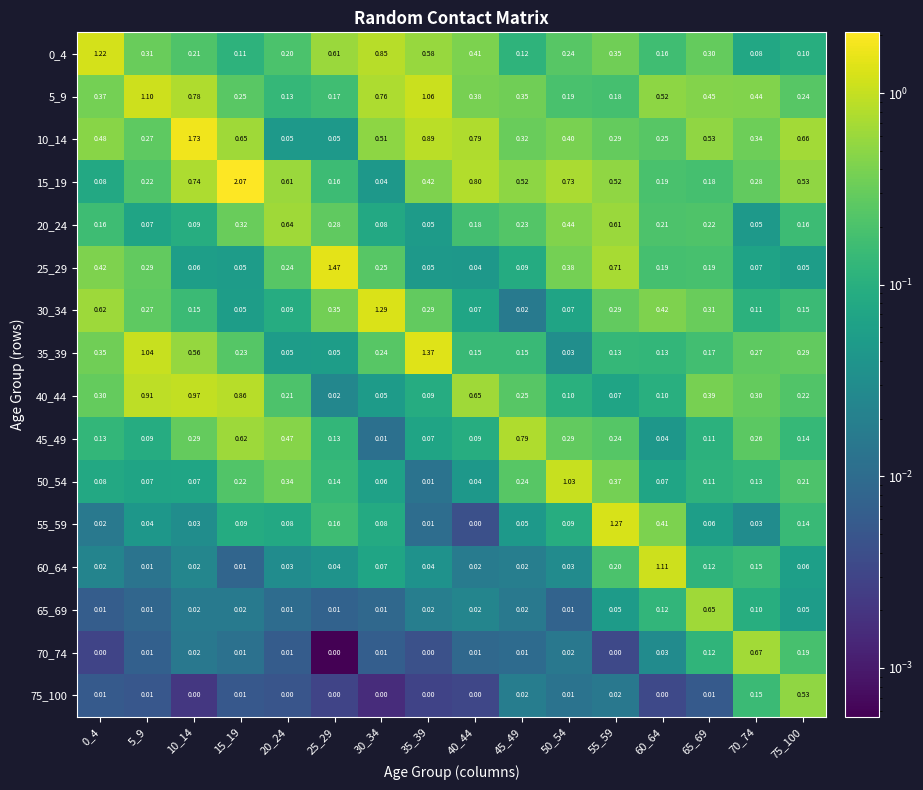

Is the value of 0_4 at 60_64 greater than the value of 35_39 at 0_4?

No